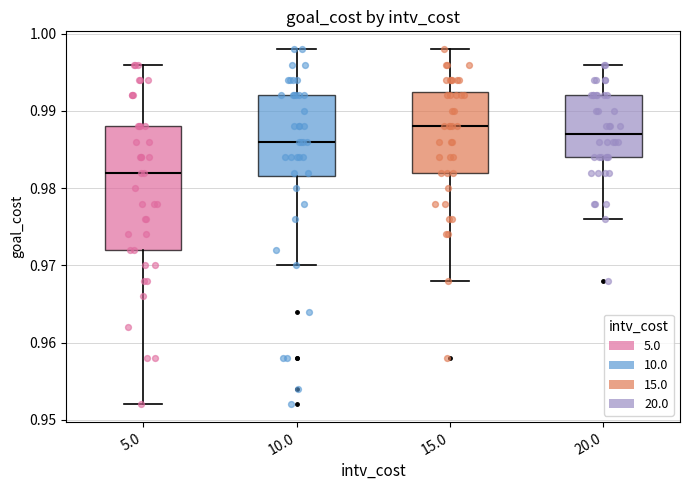

Reading left to right, transcribe this box plot: for each box, give where its median line is, the range the box spans, and where its two whiskers end, as read against the y-axis. The values are not printed on the chart, so give them approximately, as read against the axis.

5.0: median 0.982, box 0.972 to 0.988, whiskers 0.952 to 0.996
10.0: median 0.986, box 0.982 to 0.992, whiskers 0.970 to 0.998
15.0: median 0.988, box 0.982 to 0.993, whiskers 0.968 to 0.998
20.0: median 0.987, box 0.984 to 0.992, whiskers 0.976 to 0.996